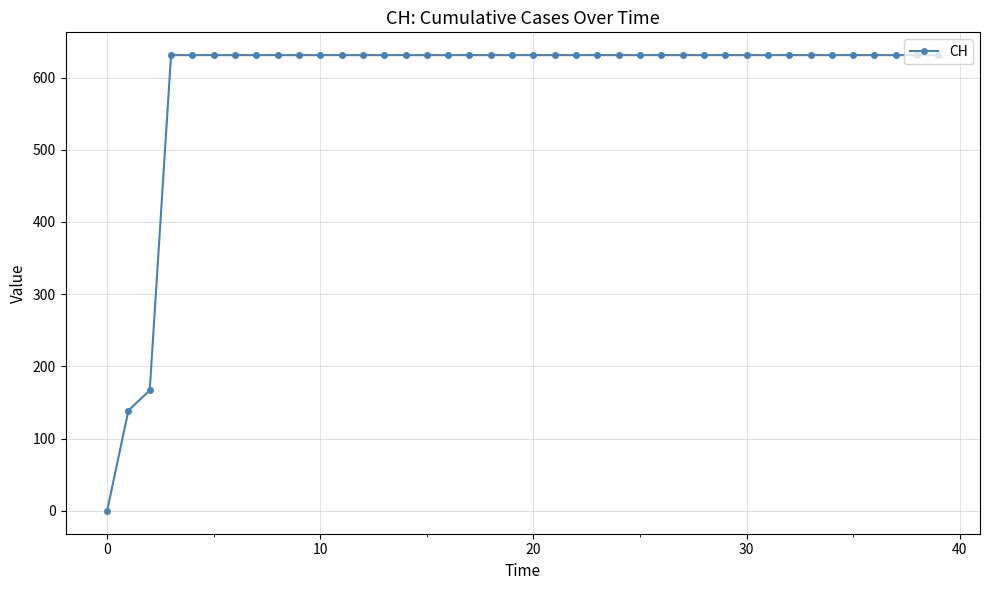

What is the difference between the second highest and minimum values?

631